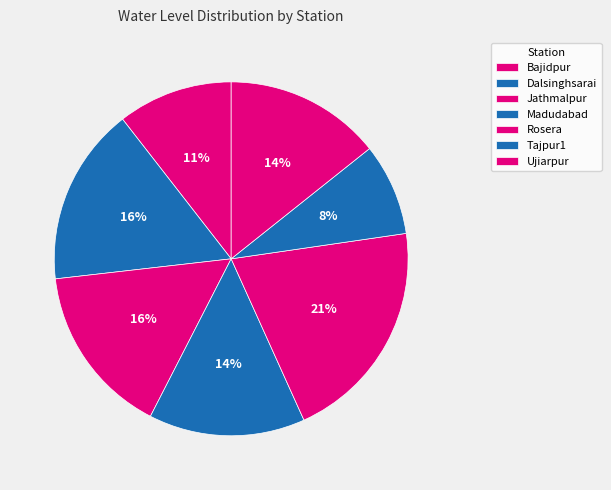

True or false: Ujiarpur accounts for 14% of the total.

True